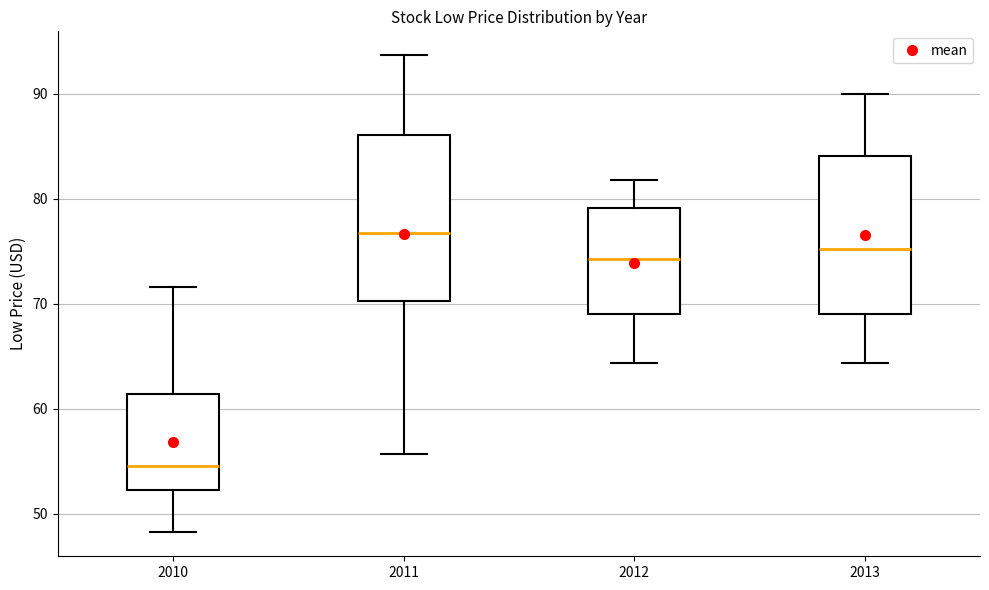

Reading left to right, transcribe this box plot: for each box, give where its median line is, the range the box spans, and where its two whiskers end, as read against the y-axis. The values are not printed on the chart, so give them approximately, as read against the axis.

2010: median 55, box 52 to 61, whiskers 48 to 72
2011: median 77, box 70 to 86, whiskers 56 to 94
2012: median 74, box 69 to 79, whiskers 64 to 82
2013: median 75, box 69 to 84, whiskers 64 to 90